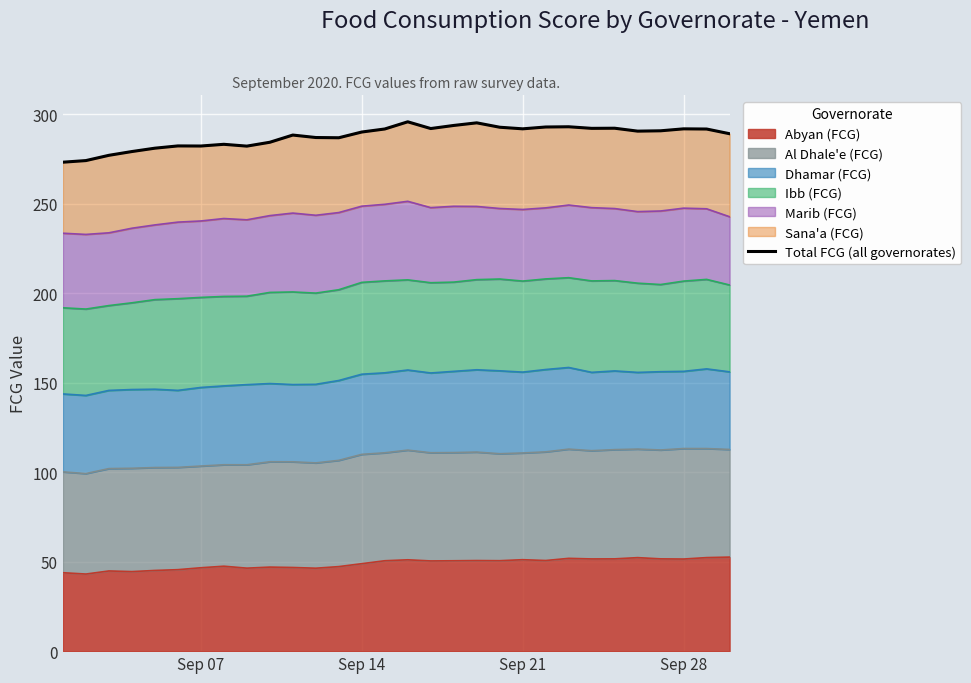

What is the sum of all values?

8626.8